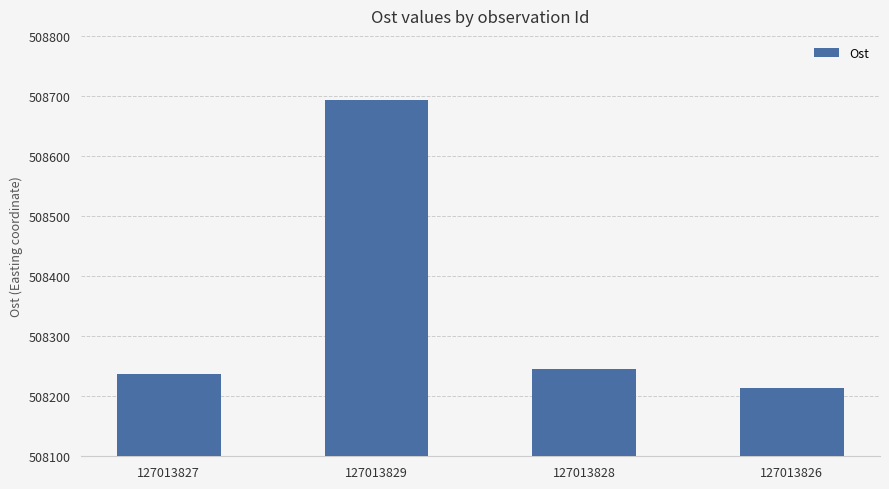

Rank the categories by value from lowest to highest.

127013826, 127013827, 127013828, 127013829